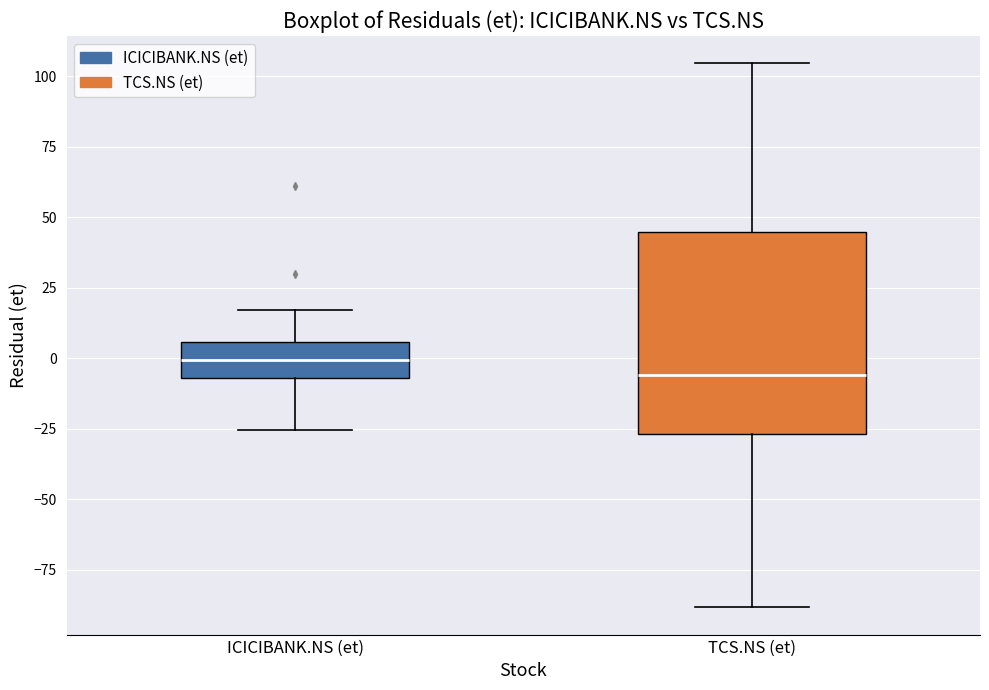

Which box has the lowest median line?

TCS.NS (et)